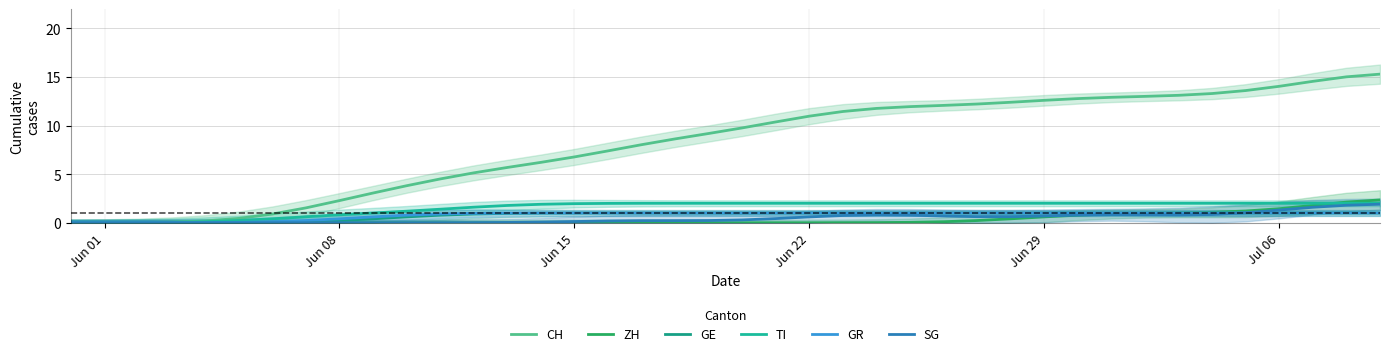

True or false: GR and ZH intersect in this chart.

True